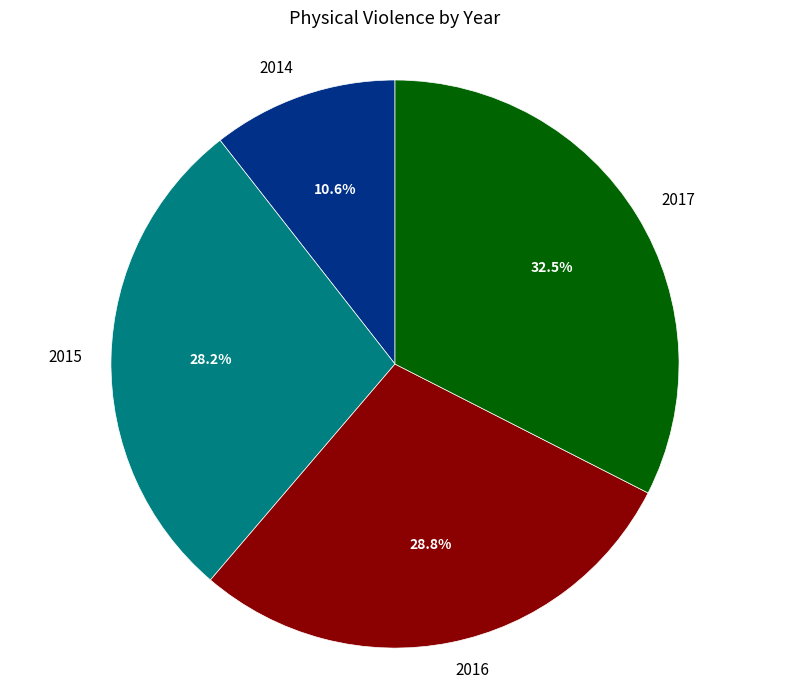

Which category has the biggest portion of the pie?

2017